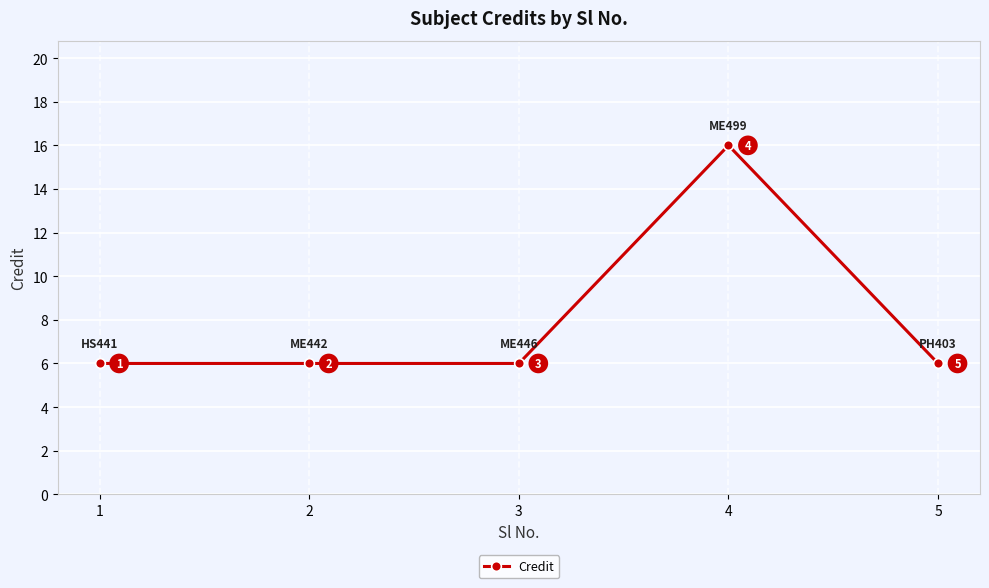

Count the number of data series in this chart.

1